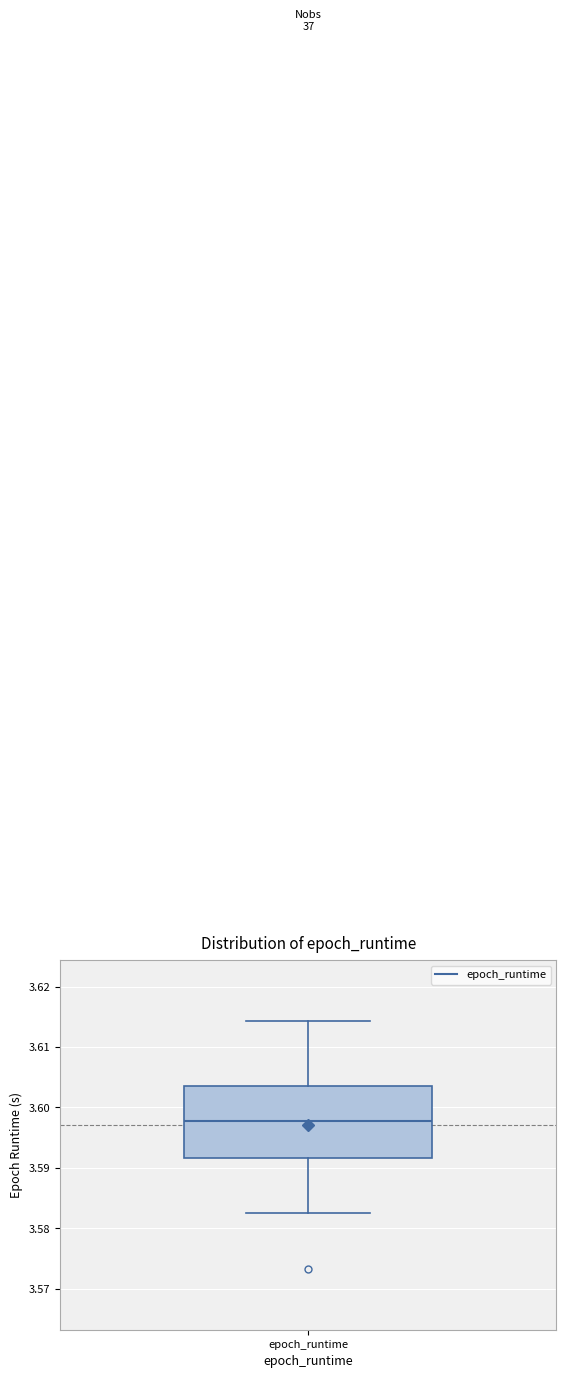

Read this box plot against the y-axis: the position of the median line, the range covered by the box, and the ends of both whiskers. The values are not printed on the chart, so give them approximately, as read against the axis.

median 3.598, box 3.592 to 3.604, whiskers 3.583 to 3.614